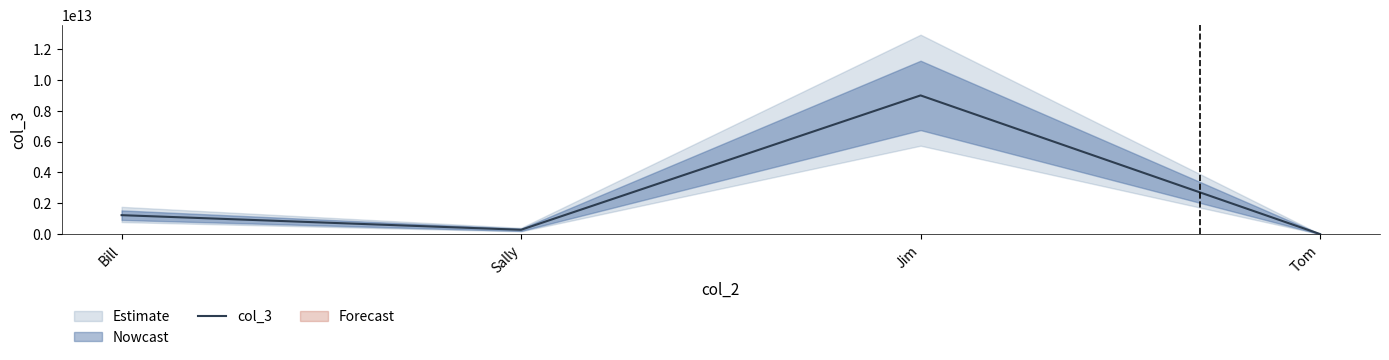

The chart shows a value of 14823832516584 at Jim. True or false?

False